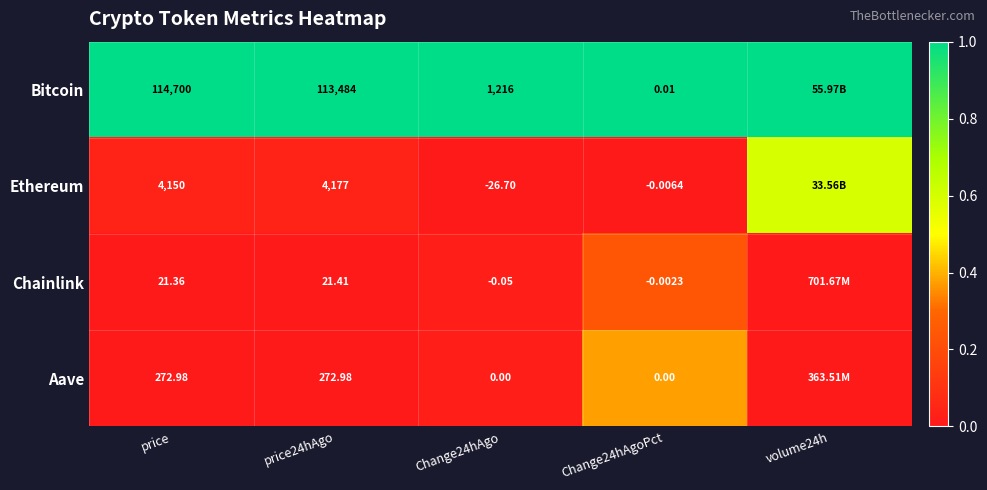

Is the value of Ethereum at price24hAgo greater than the value of Chainlink at Change24hAgoPct?

Yes